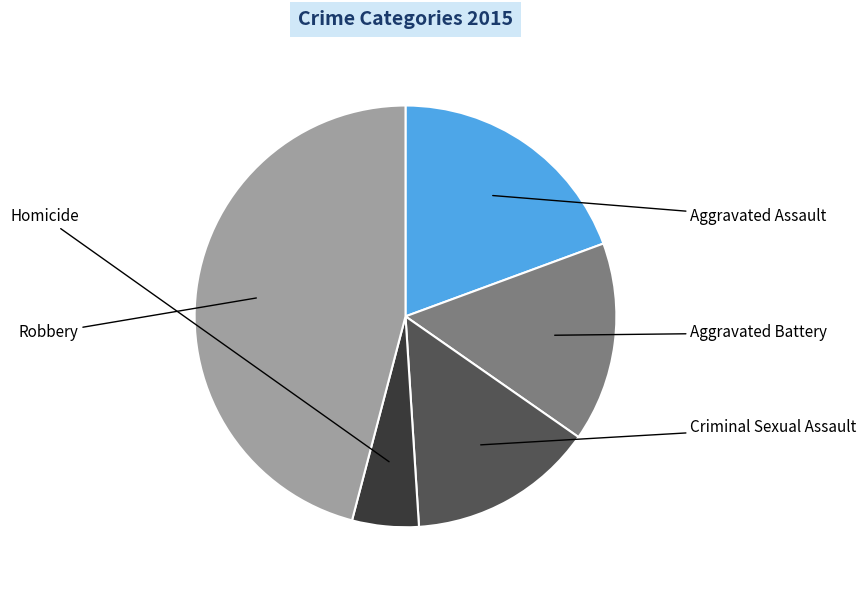

How many slices are in this pie chart?

5